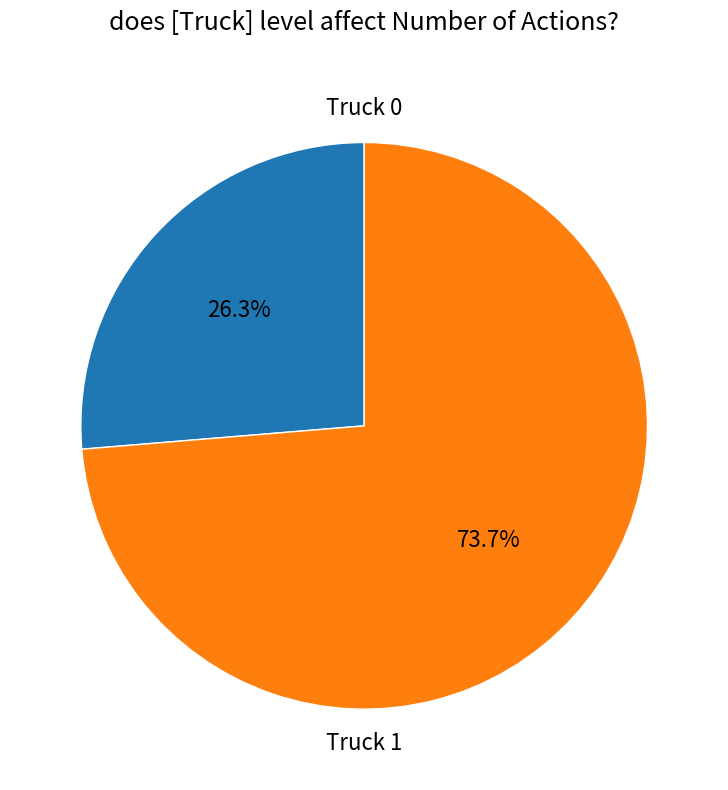

The Truck 0 slice represents 16% of the pie. True or false?

False